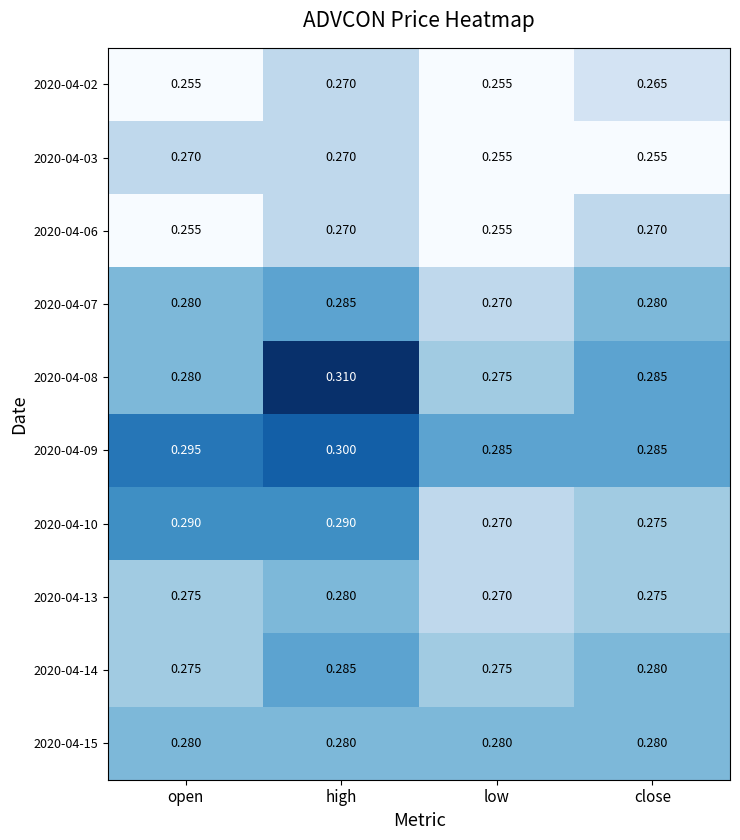

At which category is the sum across all series the highest?

high